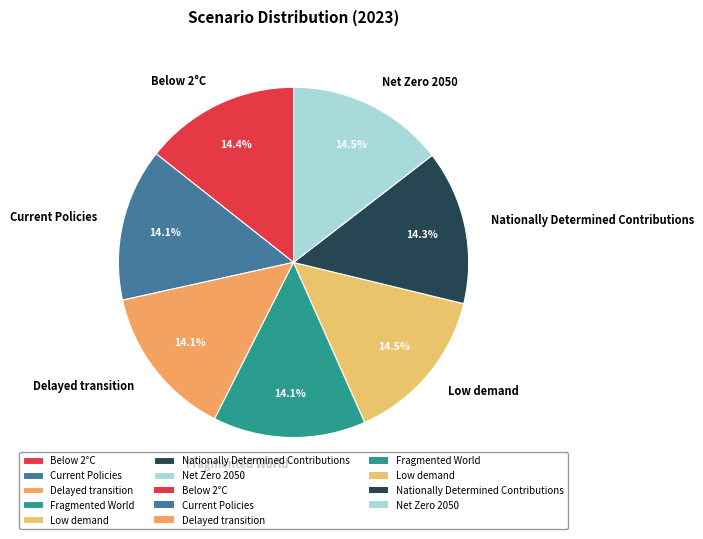

Is Below 2°C the majority of the pie?

No